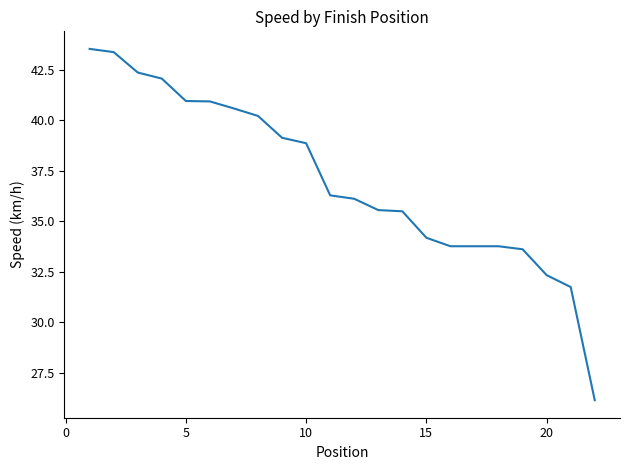

What is the difference between the maximum and minimum values?

17.4